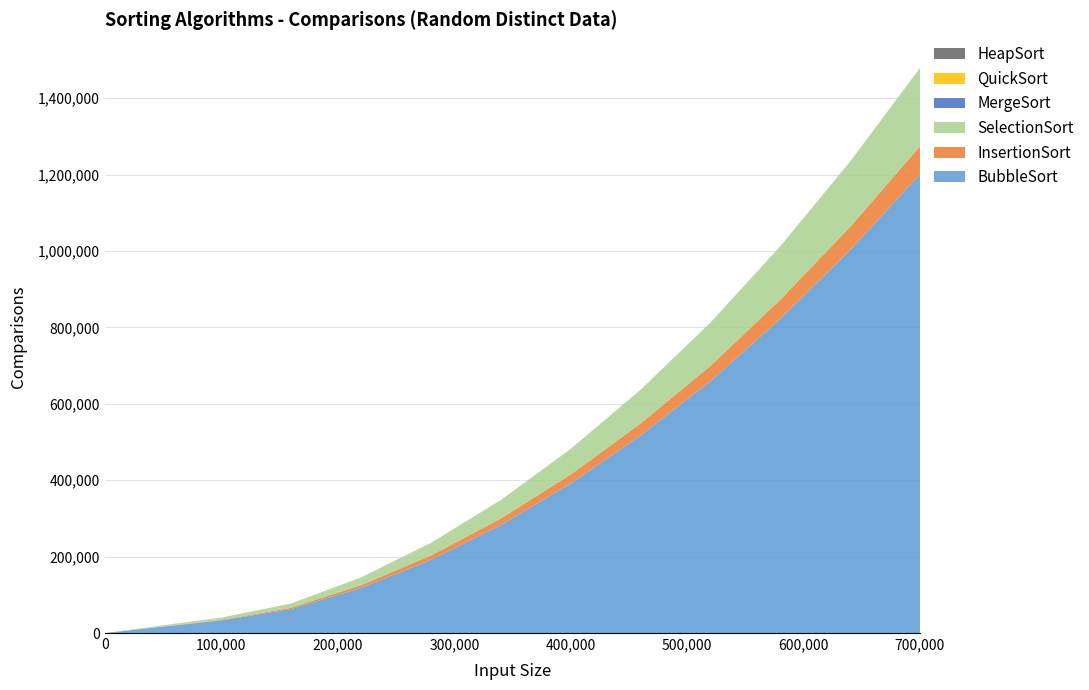

Reading left to right, what are all the values shown in this chart?

BubbleSort: 0.0	33201.7	62715.0	118385.3	191690.3	282545.3	391595.7	517183.3	659194.0	822865.0	1002575.0	1201261.0
InsertionSort: 0.0	1291.7	3656.7	6985.0	11419.0	17199.7	23320.3	31367.0	40171.0	49656.3	60709.0	73111.7
SelectionSort: 0.0	5792.3	10897.0	20010.7	32675.7	48145.7	66663.0	87947.7	112865.3	139525.0	170496.7	204268.3
MergeSort: 0.0	20.7	26.0	41.7	52.3	62.3	78.0	88.3	93.7	104.0	119.7	130.3
QuickSort: 0.0	18.3	26.0	38.3	45.0	52.0	60.3	66.0	78.7	95.0	101.3	109.3
HeapSort: 0.0	21.0	26.0	47.0	57.3	67.7	78.0	94.0	109.0	125.0	130.0	172.0